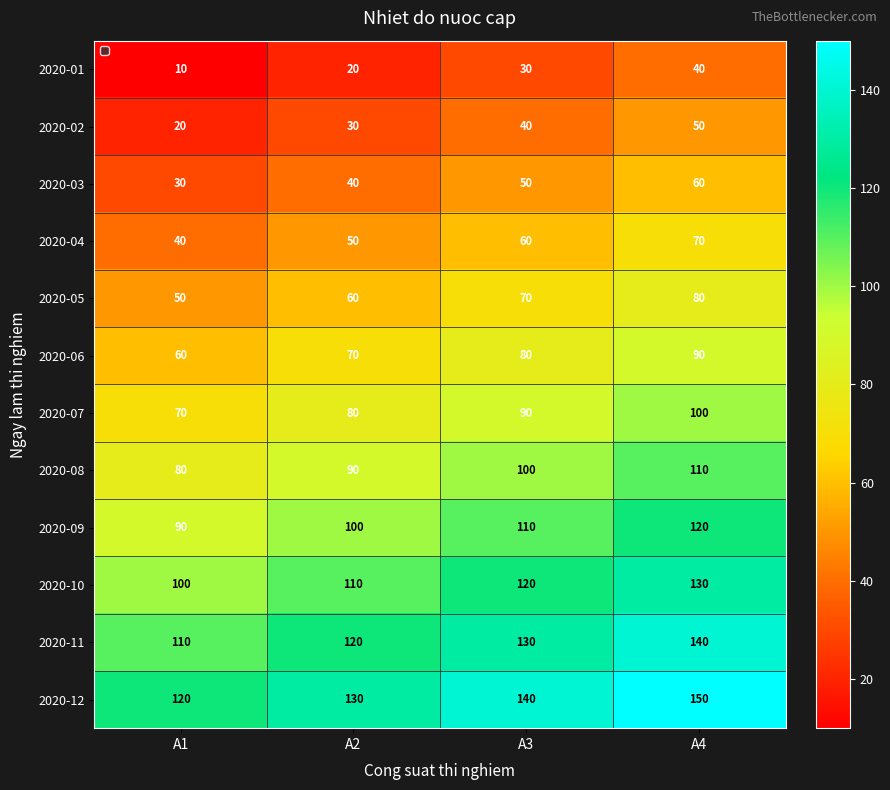

What is the difference between the highest and lowest values at A4?

110